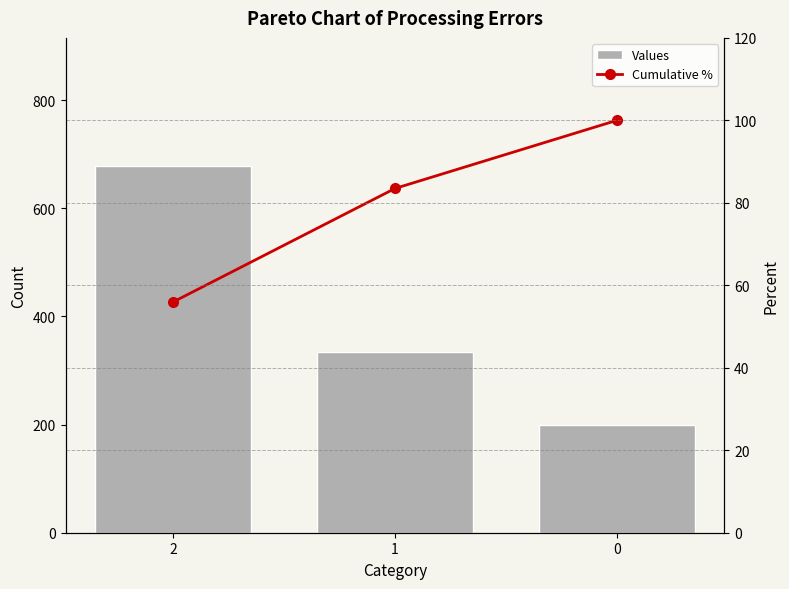

What is the difference between the Values values at 0 and 1?

133.3